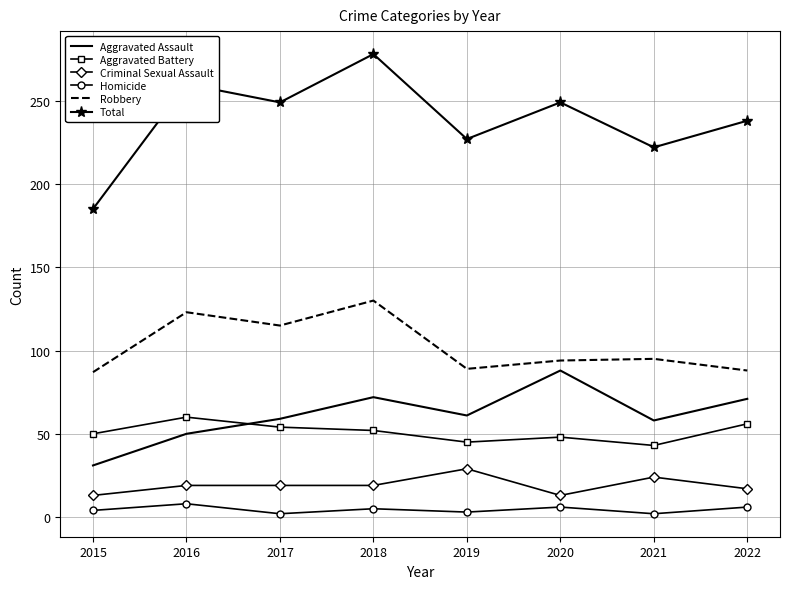

True or false: Total and Robbery cross at least once.

False